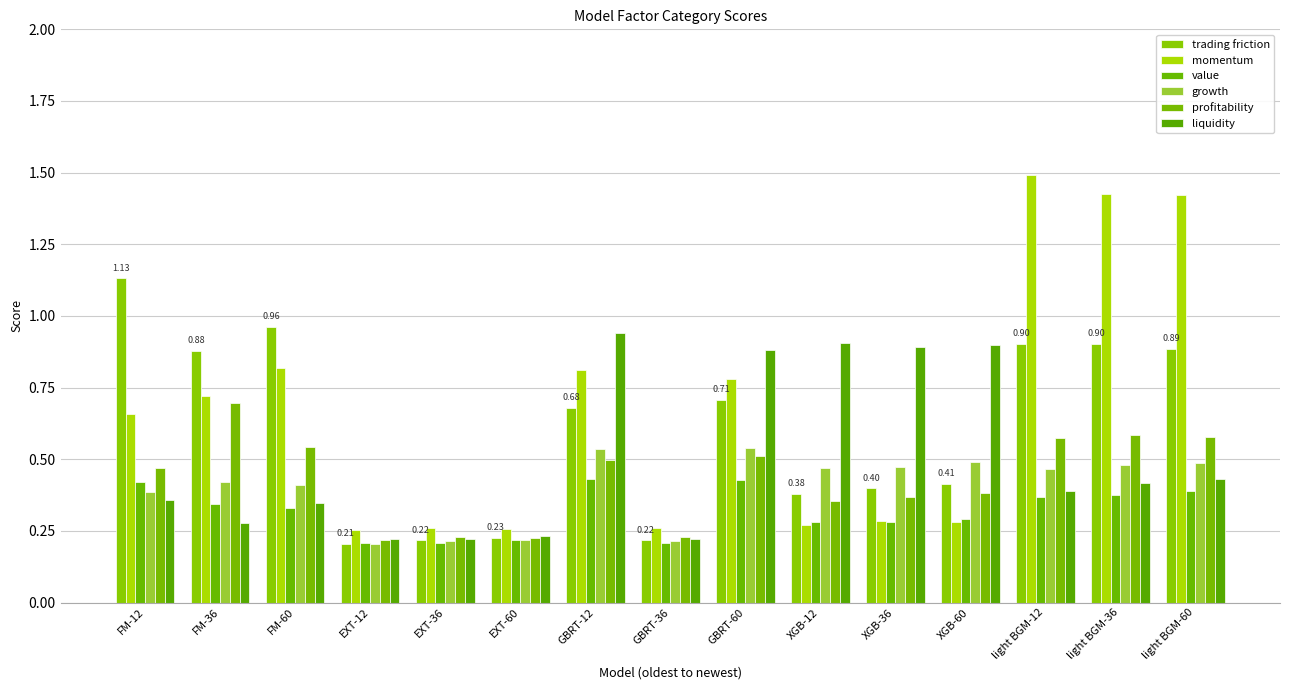

How many bars are there in each group?

6